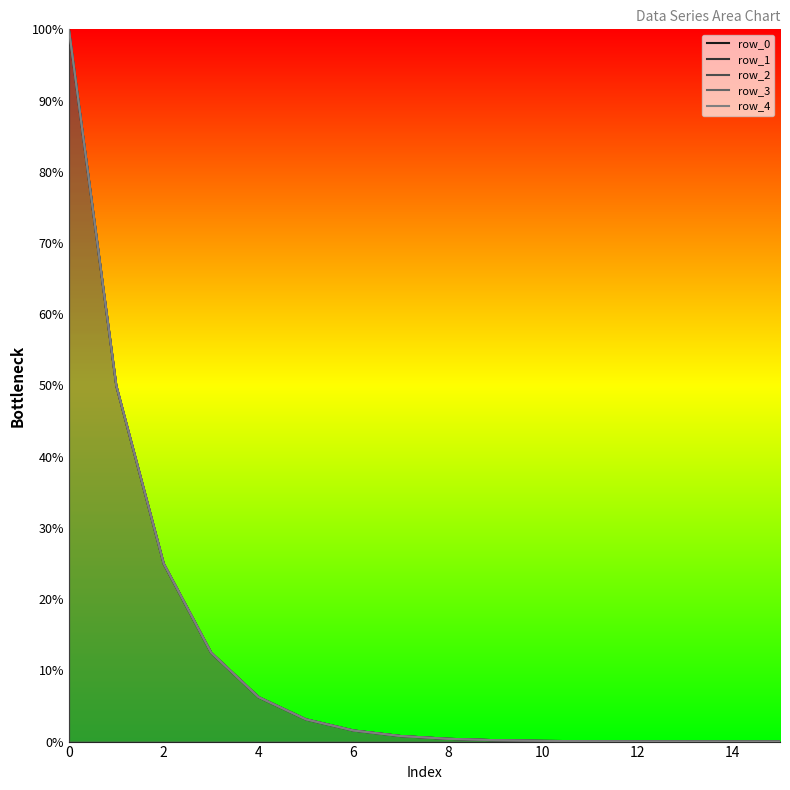

What is the value of the row_2 point at the 8th from the left?

0.8